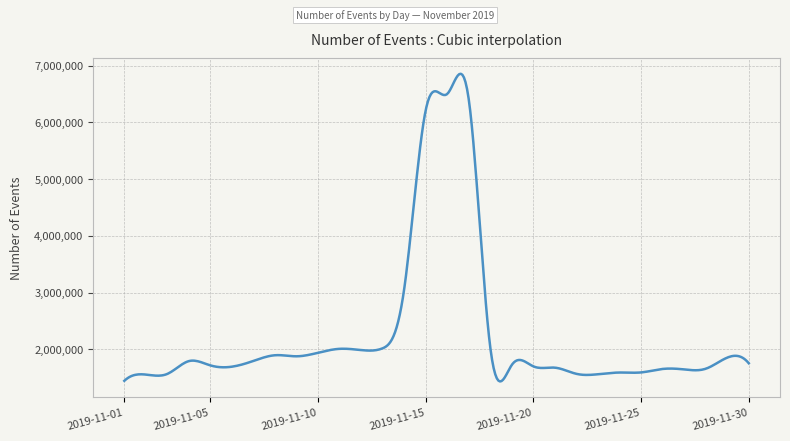

What is the difference between the maximum and minimum values?

5422820.6